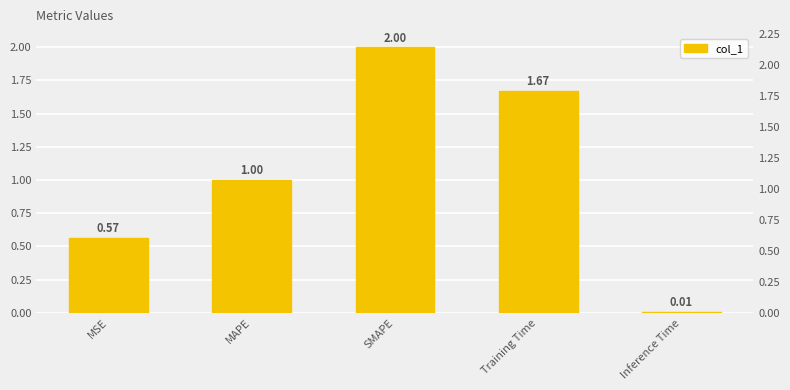

Rank the categories by value from highest to lowest.

SMAPE, Training Time, MAPE, MSE, Inference Time